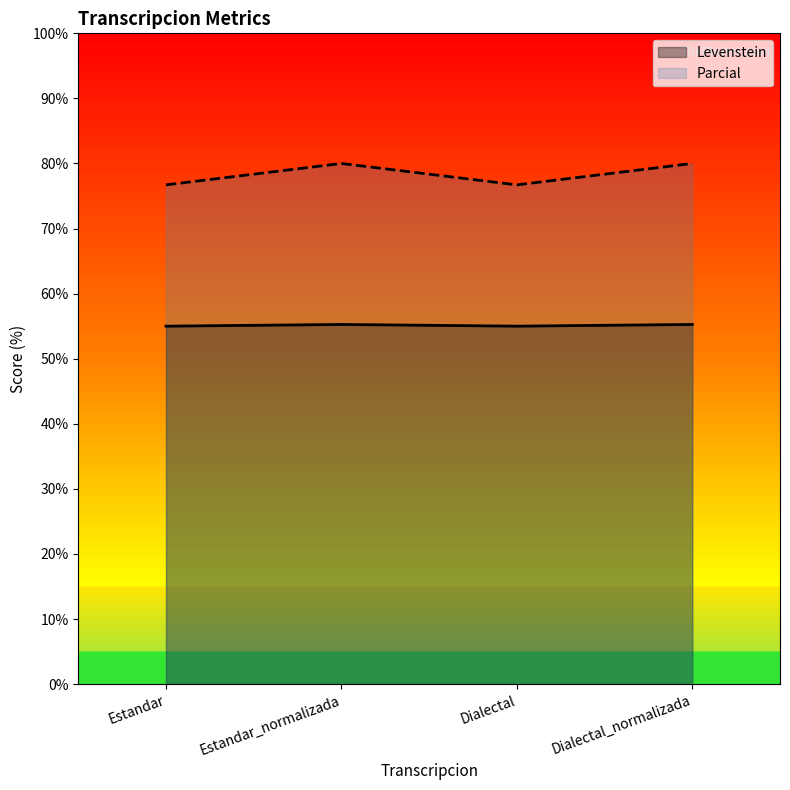

What is the difference between the maximum and minimum values in the Levenstein series?

0.3